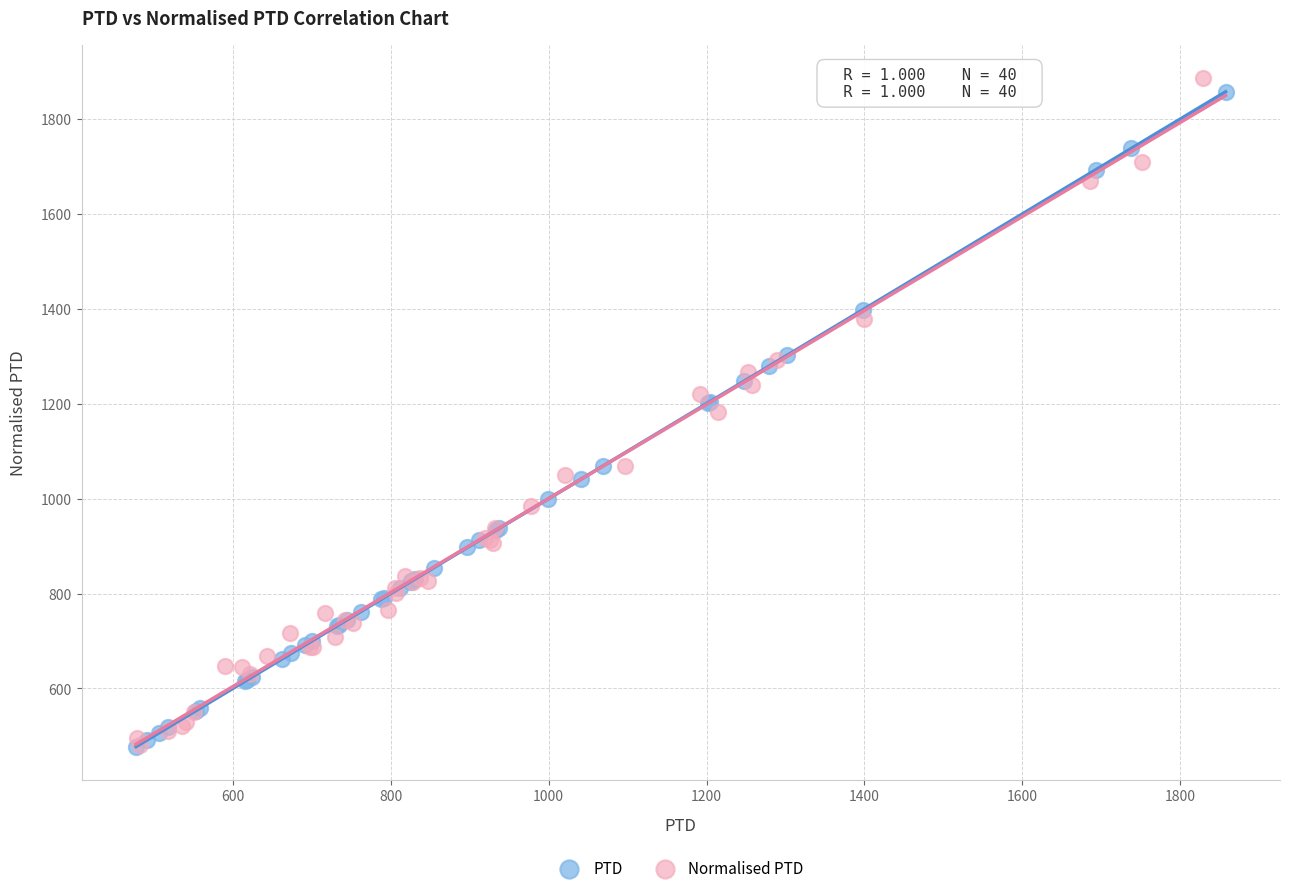

Which series has the widest spread of Y values?

Normalised PTD